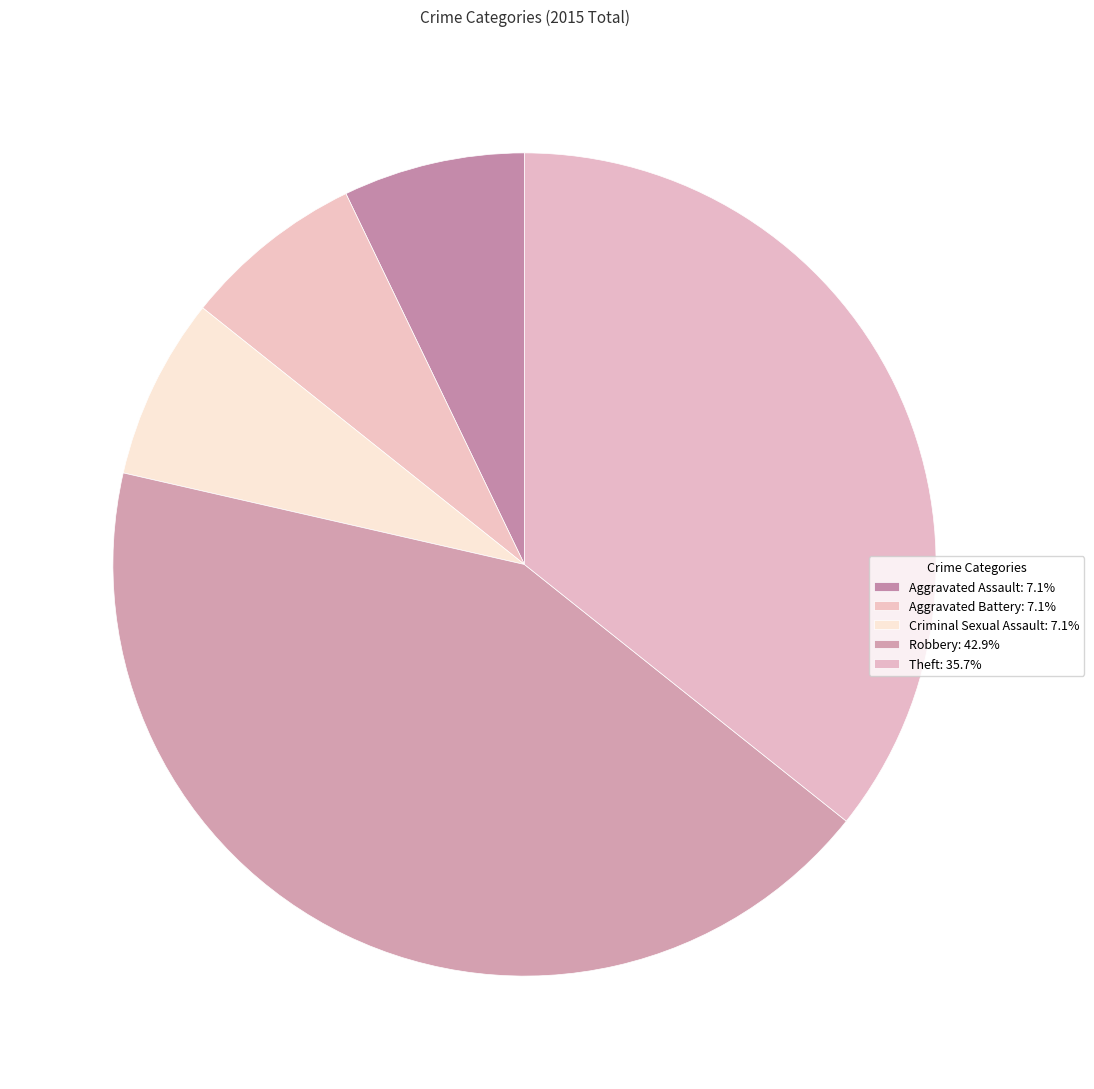

How many slices are in this pie chart?

5